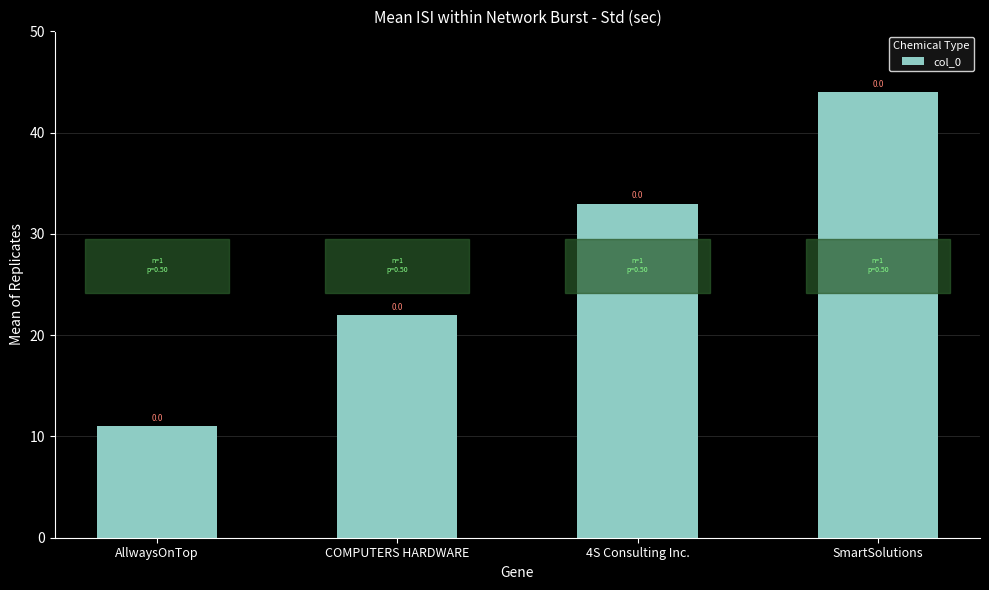

What is the greatest value displayed?

44